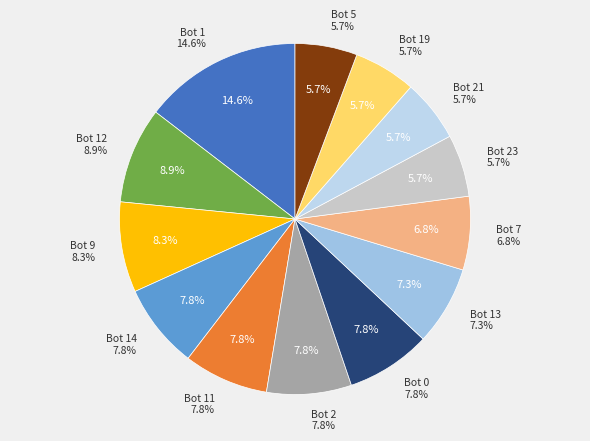

Combined, what portion of the pie is Bot 19 and Bot 21?

11.5%